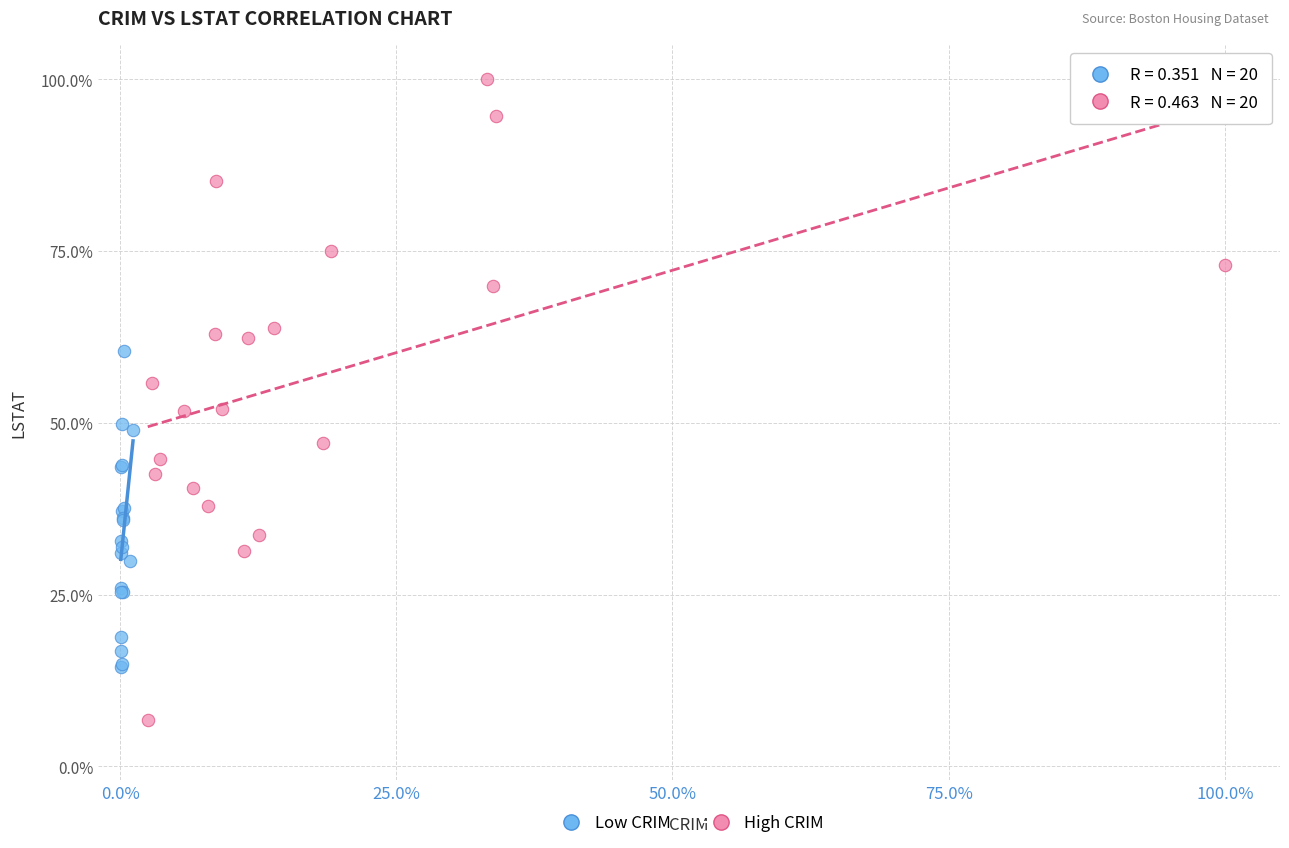

Which series contains the highest Y value?

High CRIM